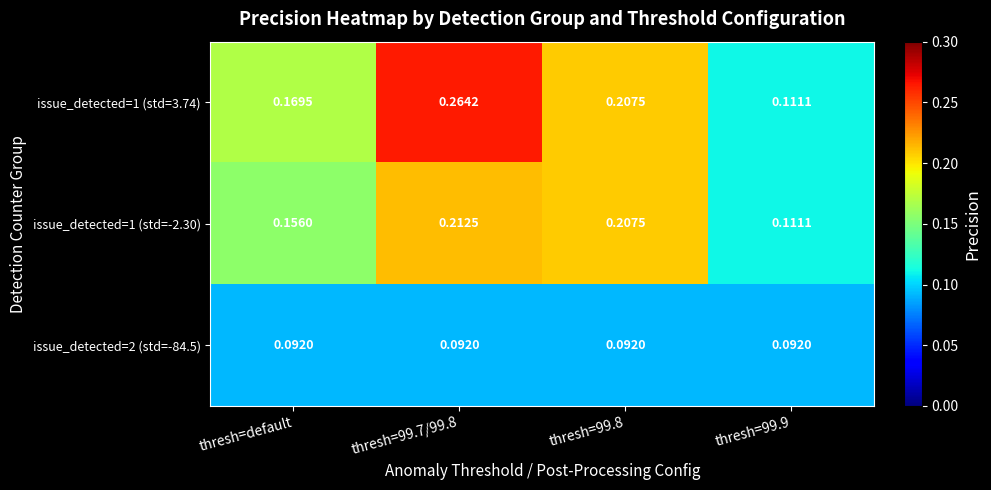

Which category has the highest value across all series?

thresh=99.7/99.8